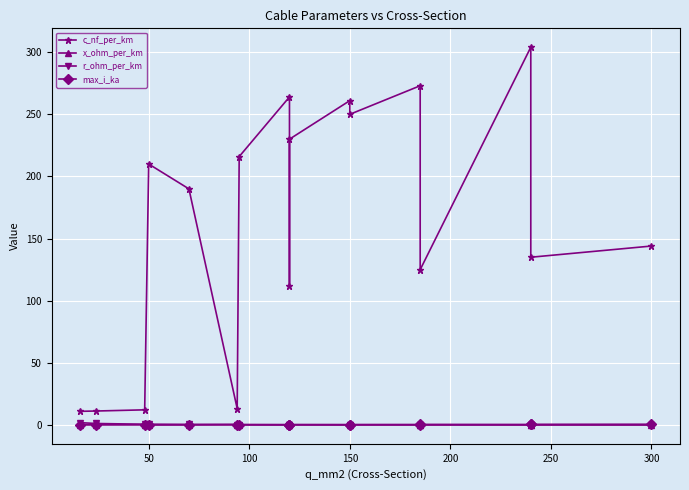

How many distinct data groups are displayed?

4